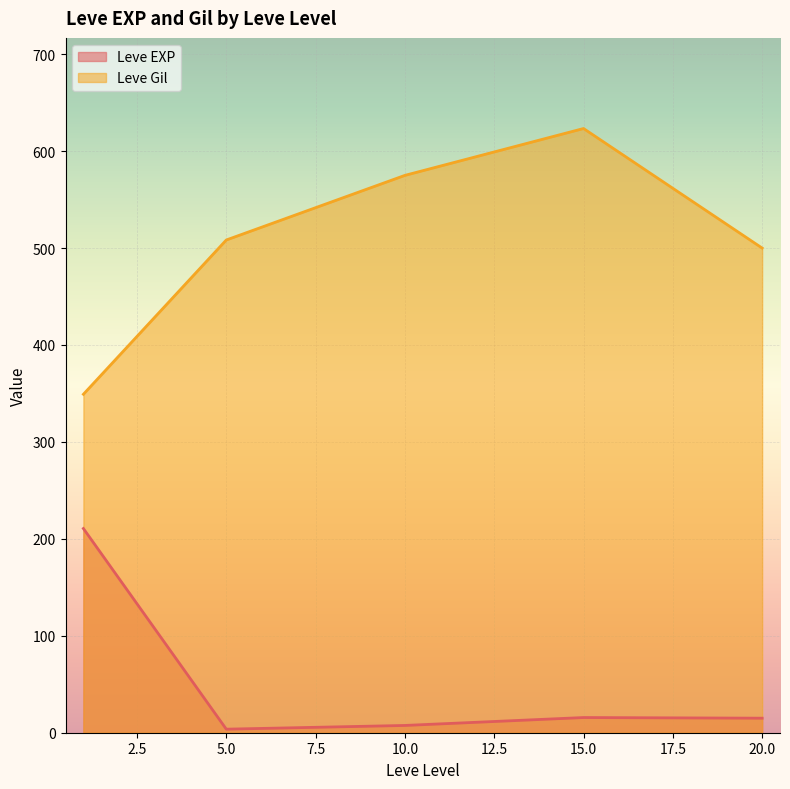

What is the difference between the maximum and second lowest values in the Leve Gil series?

123.3